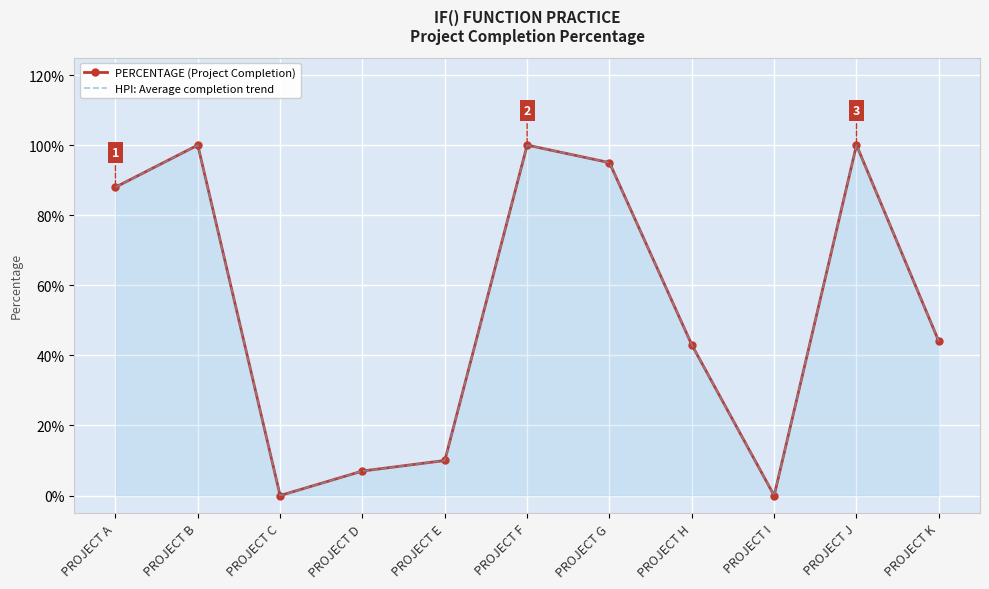

Which category has the highest value across all series?

PROJECT B